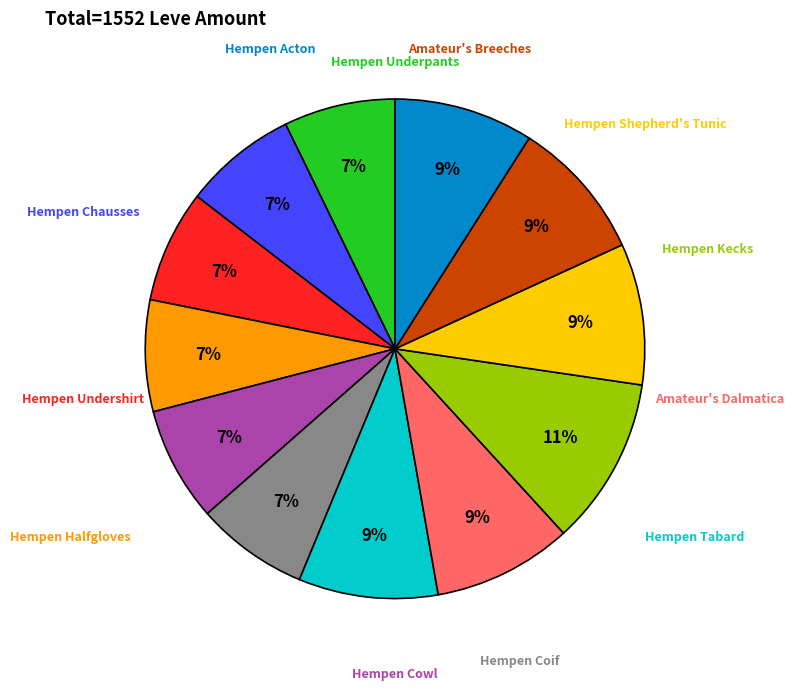

Is there any slice that represents more than half of the pie?

No